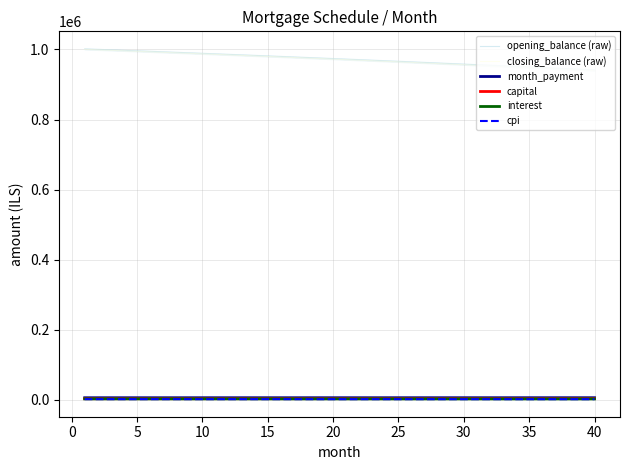

True or false: month_payment and capital intersect in this chart.

False